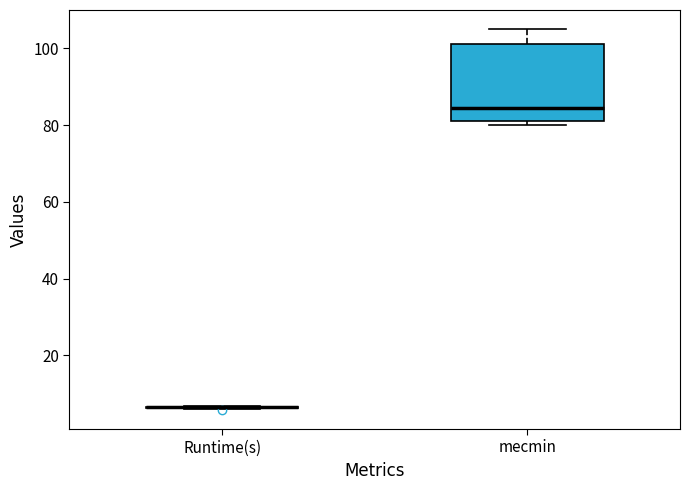

Reading left to right, read every box against the y-axis: the position of its median line, the range the box covers, and the ends of its whiskers. The values are not printed on the chart, so give them approximately, as read against the axis.

Runtime(s): box collapsed to a line at 6, whiskers 6 to 6
mecmin: median 84, box 82 to 102, whiskers 80 to 106